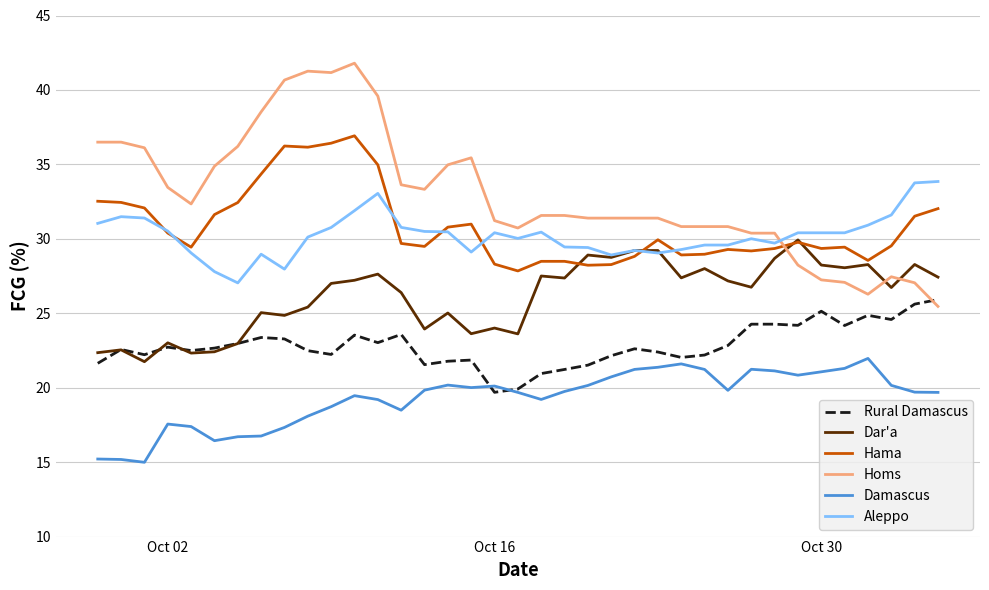

Which series has the largest total across all categories?

Homs